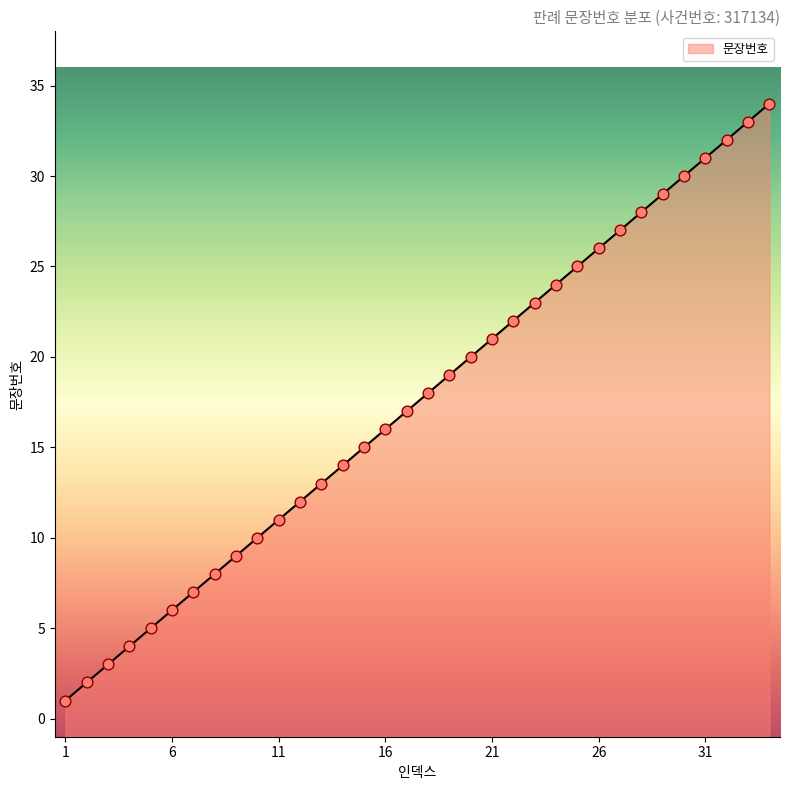

Between 17 and 24, which is larger?

24